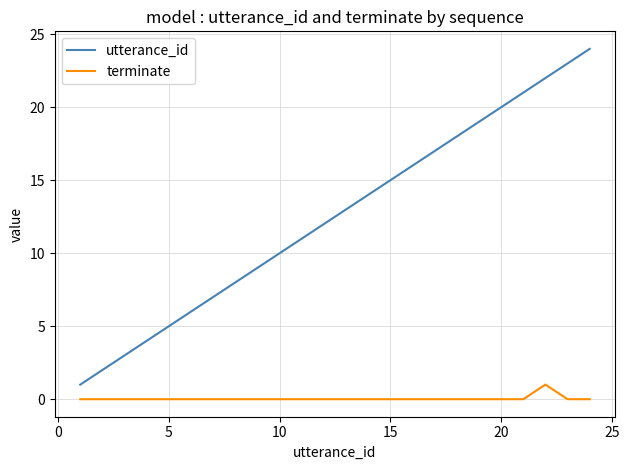

True or false: terminate and utterance_id intersect in this chart.

False